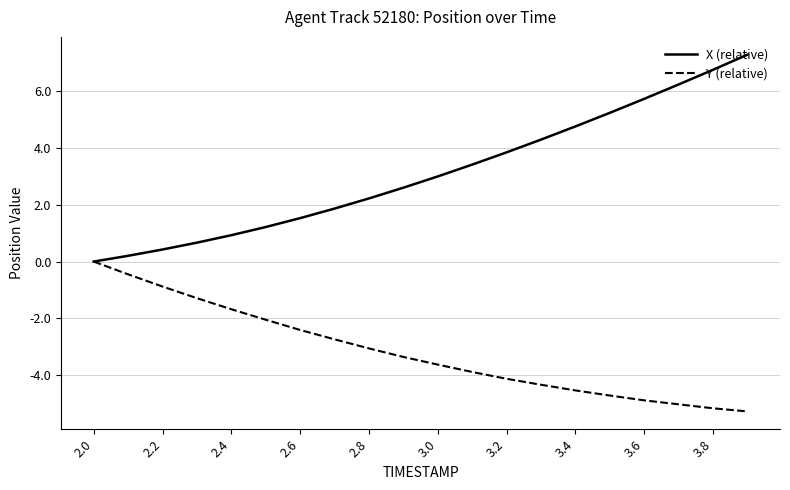

Reading left to right, transcribe all the data shown in this chart.

X (relative): 0.0	0.2	0.4	0.7	0.9	1.2	1.5	1.9	2.2	2.6	3.0	3.4	3.8	4.3	4.8	5.2	5.7	6.2	6.8	7.3
Y (relative): 0.0	-0.4	-0.9	-1.3	-1.7	-2.0	-2.4	-2.7	-3.1	-3.4	-3.6	-3.9	-4.1	-4.3	-4.5	-4.7	-4.9	-5.0	-5.2	-5.3